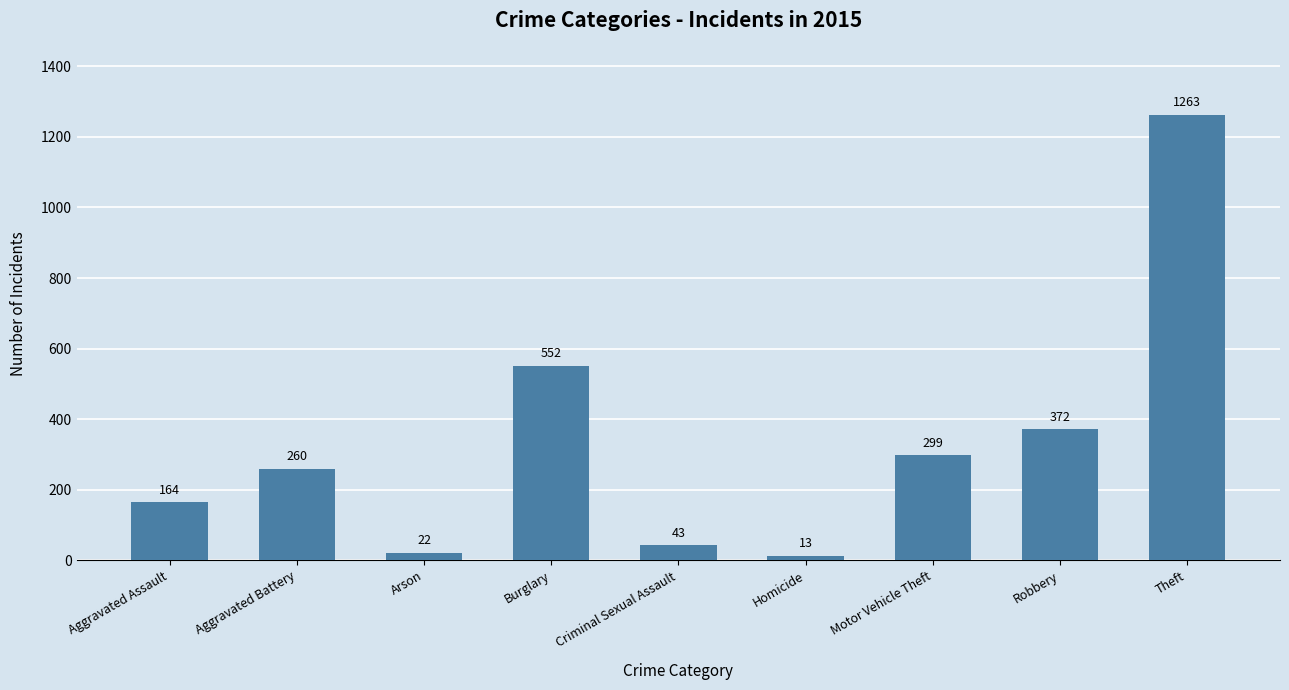

At which category does the chart reach its peak across all series?

Theft